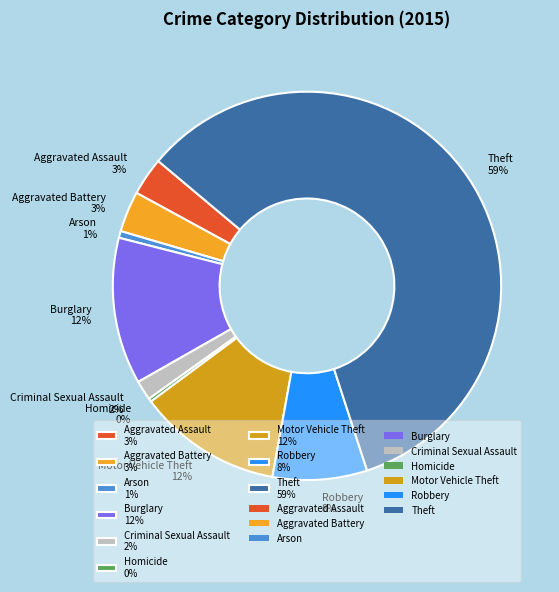

True or false: Aggravated Assault accounts for 3% of the total.

True